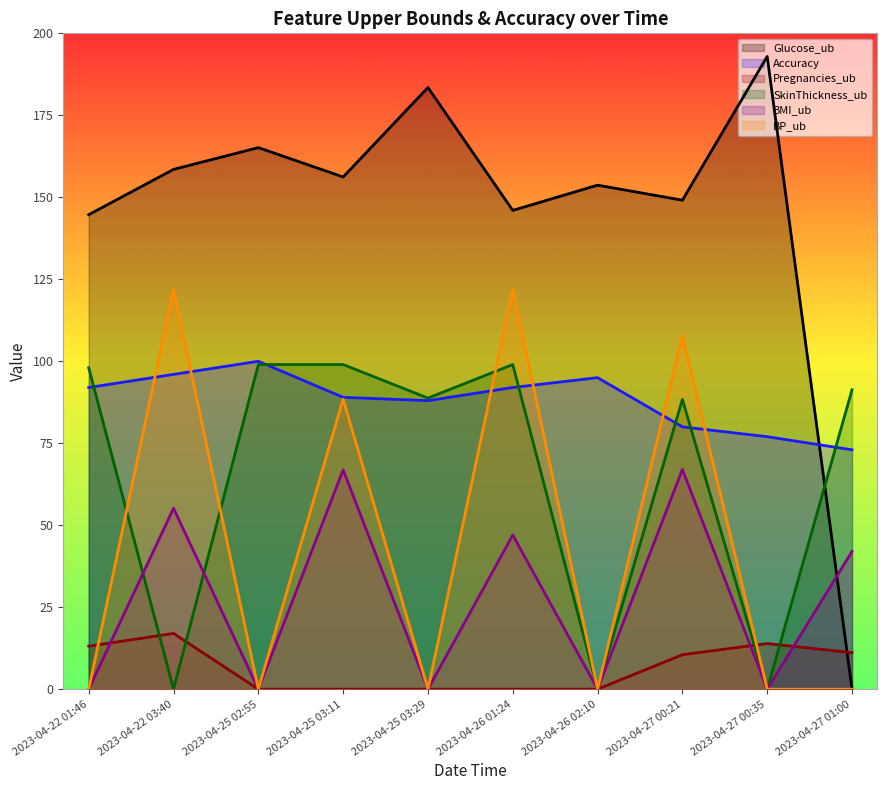

How many lines are shown in the chart?

6